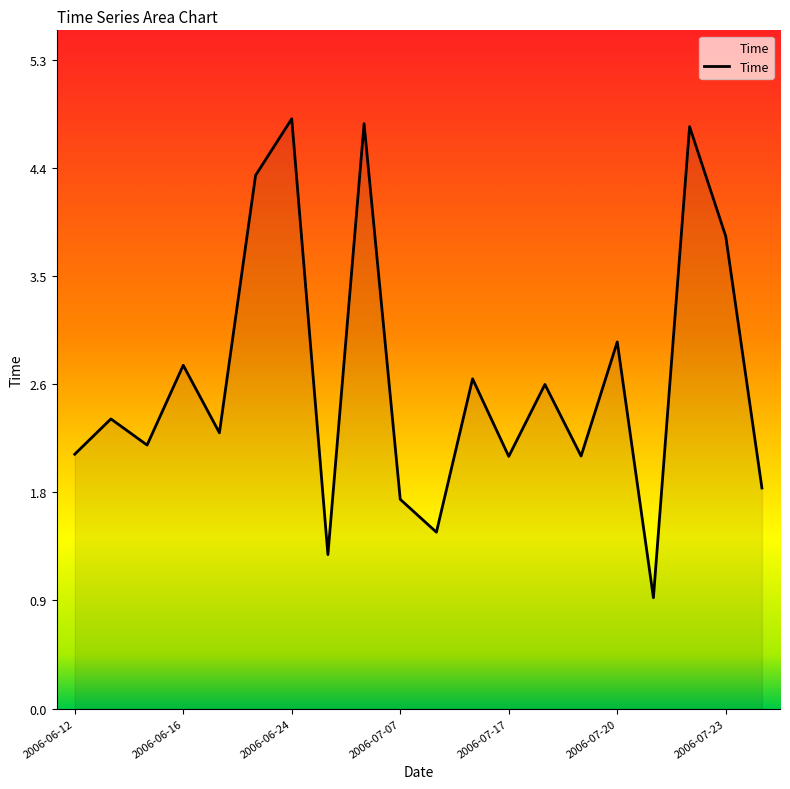

Does the chart display data point markers on the line(s)?

No